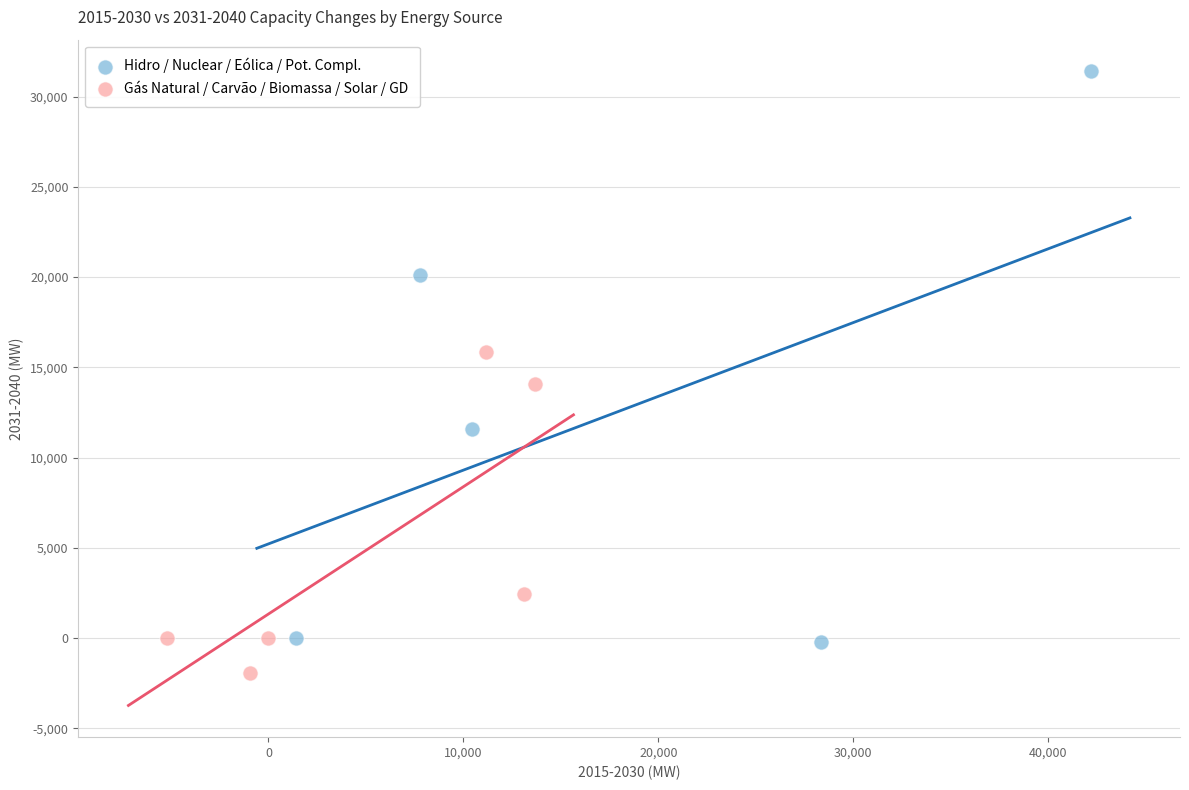

Which series contains the lowest Y value?

Gás Natural / Carvão / Biomassa / Solar / GD